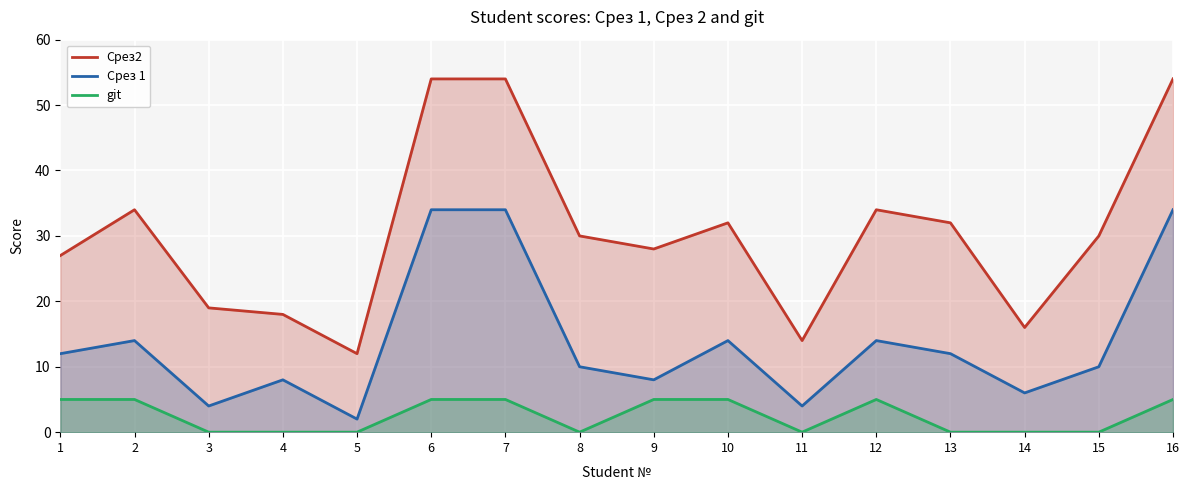

True or false: Срез2 and Срез 1 intersect in this chart.

False